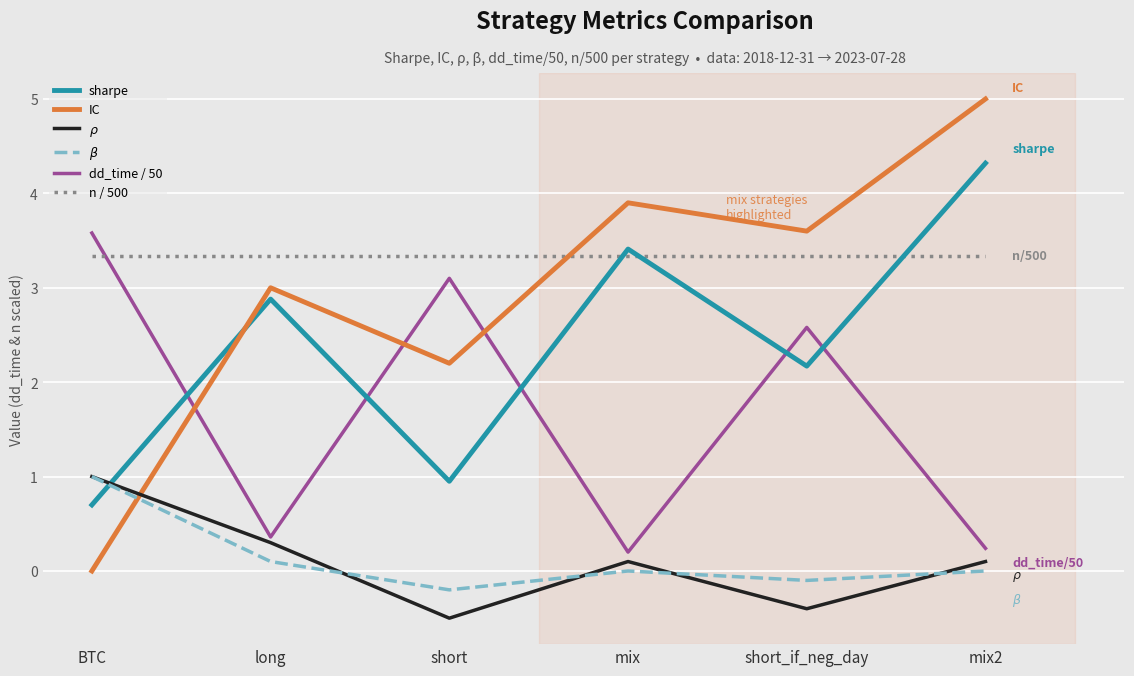

Is it true that sharpe equals 7.7 at mix2?

False